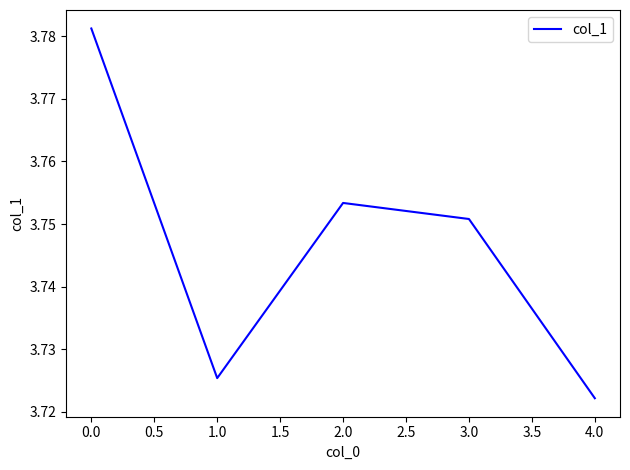

The chart shows a value of 2.5 at 1.0. True or false?

False